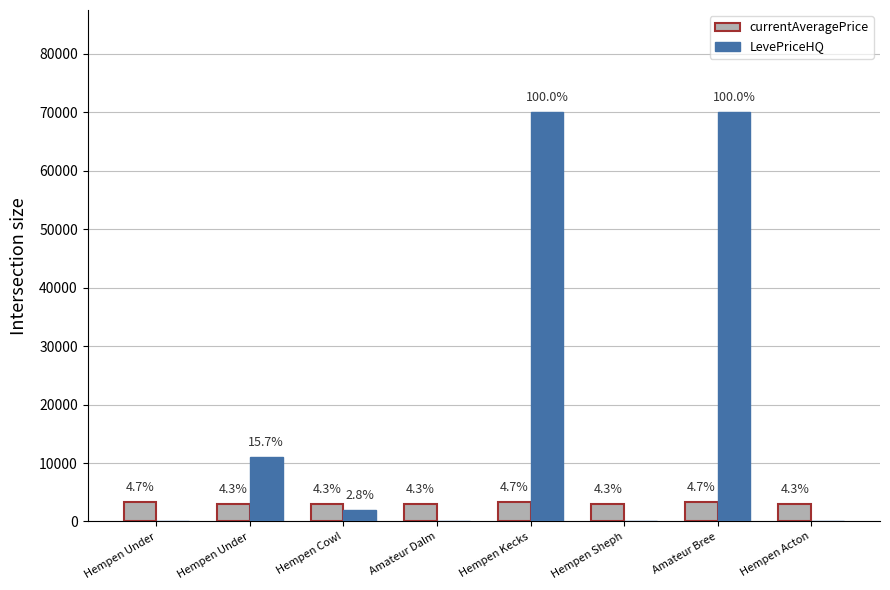

What are all the series names shown in the legend?

currentAveragePrice, LevePriceHQ